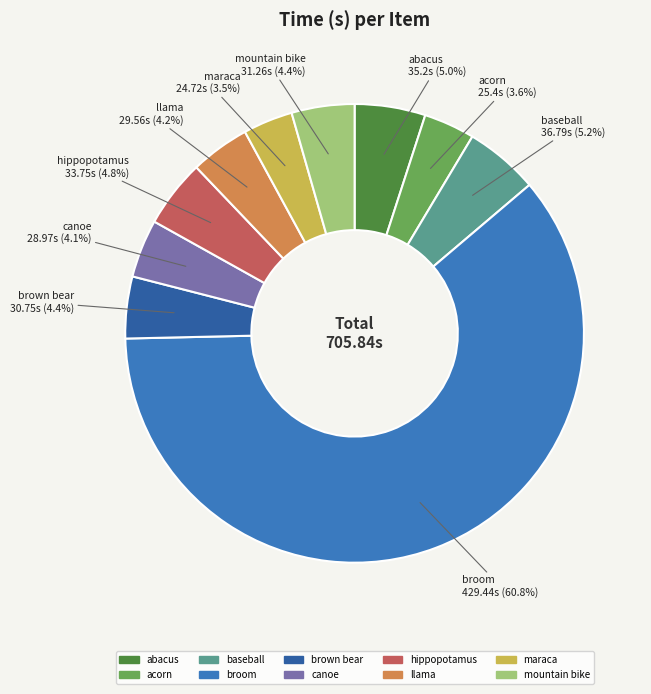

To the nearest percent, what is the difference between the broom and brown bear slice percentages?

56%